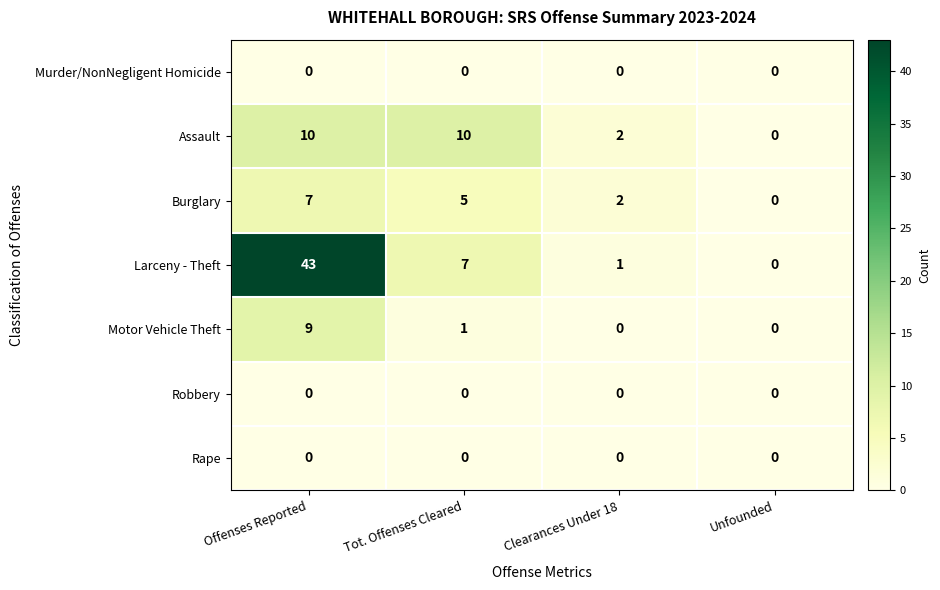

Which series has the largest total across all categories?

Larceny - Theft